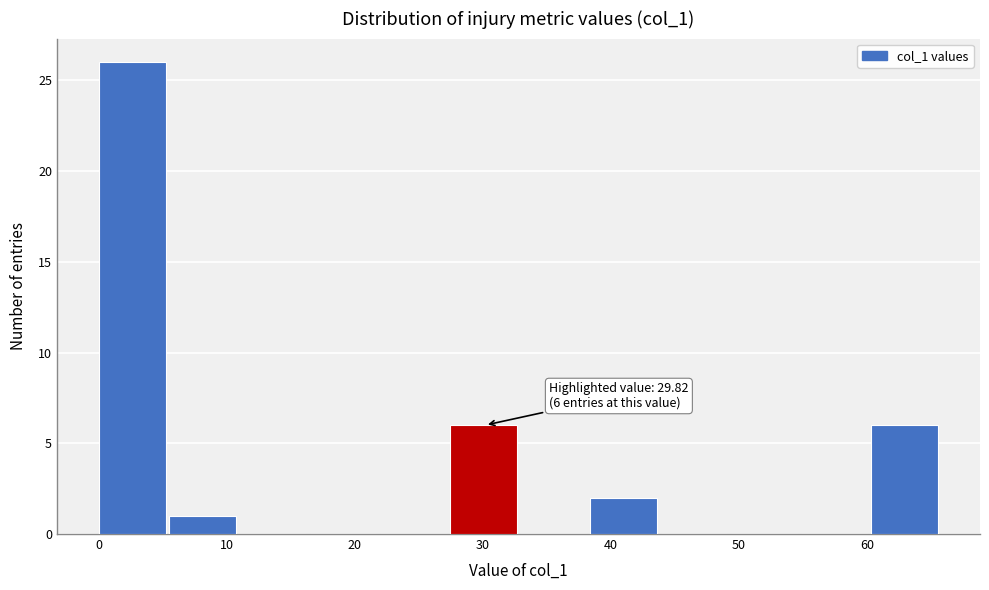

Which range on the x-axis has the tallest bar?

0 to 5